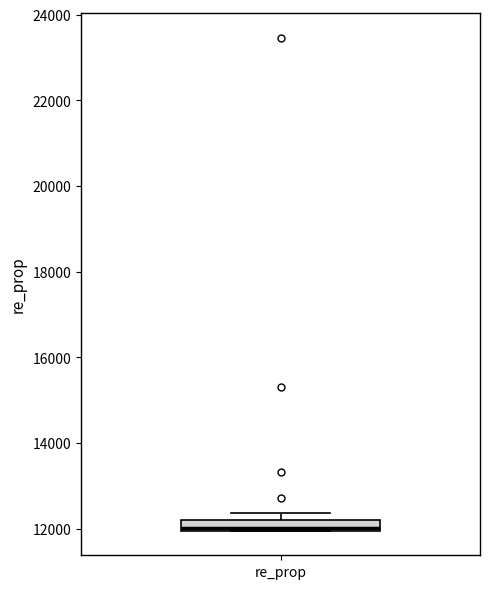

Where is the upper edge of the box for re_prop on the y-axis? The values are not printed on the chart, so give them approximately, as read against the axis.

12200